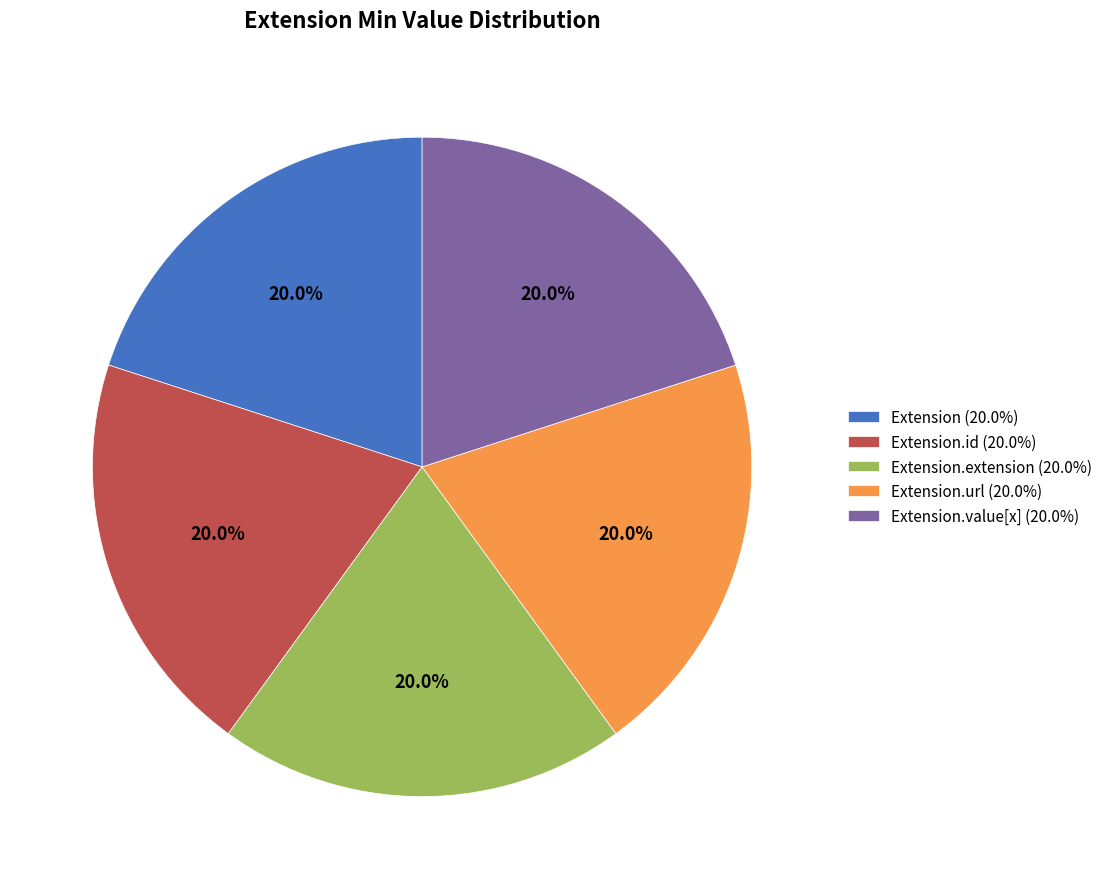

Approximately how many times larger is the value at Extension (20.0%) compared to Extension.value[x] (20.0%)?

1.0